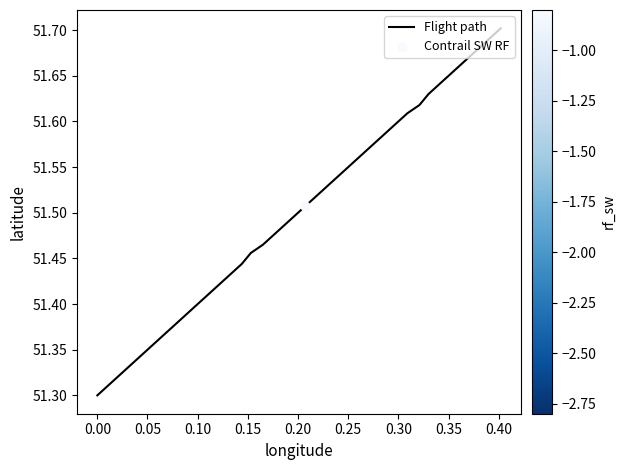

What is the difference between the maximum and minimum values?

0.4